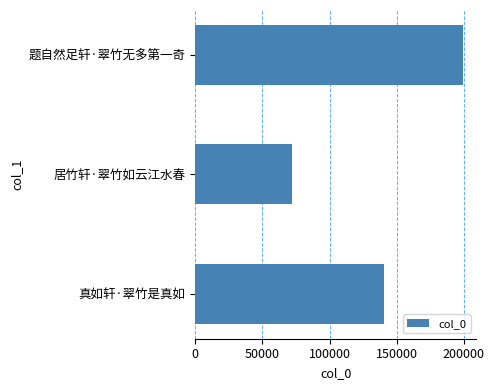

List the labels in order of value, largest first.

题自然足轩·翠竹无多第一奇, 真如轩·翠竹是真如, 居竹轩·翠竹如云江水春